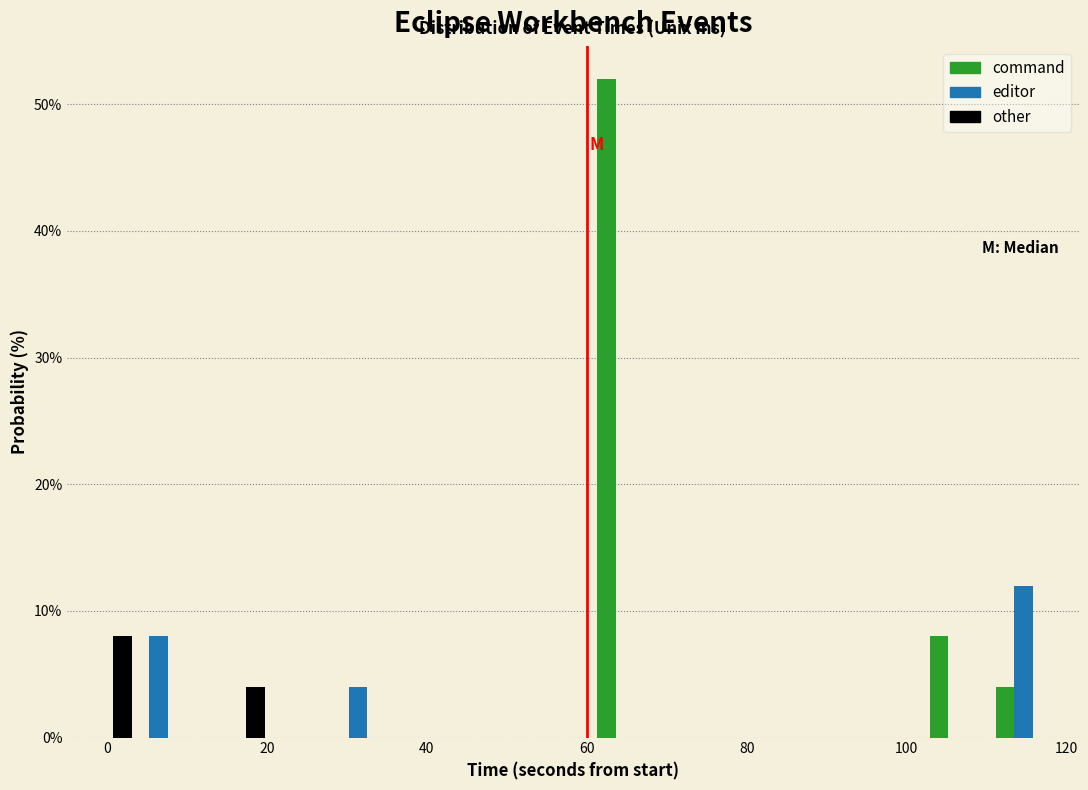

Reading left to right, list every range on the x-axis with the height of the bar of each series over it. Neither the bar edges nor the heights are printed on the chart, so give them approximately, as read against the axes.

0 to 8: other=8	command=0	editor=8
8 to 16: other=0	command=0	editor=0
16 to 24: other=4	command=0	editor=0
24 to 34: other=0	command=0	editor=4
34 to 42: other=0	command=0	editor=0
42 to 50: other=0	command=0	editor=0
50 to 58: other=0	command=0	editor=0
58 to 66: other=0	command=52	editor=0
66 to 74: other=0	command=0	editor=0
74 to 84: other=0	command=0	editor=0
84 to 92: other=0	command=0	editor=0
92 to 100: other=0	command=0	editor=0
100 to 108: other=0	command=8	editor=0
108 to 116: other=0	command=4	editor=12